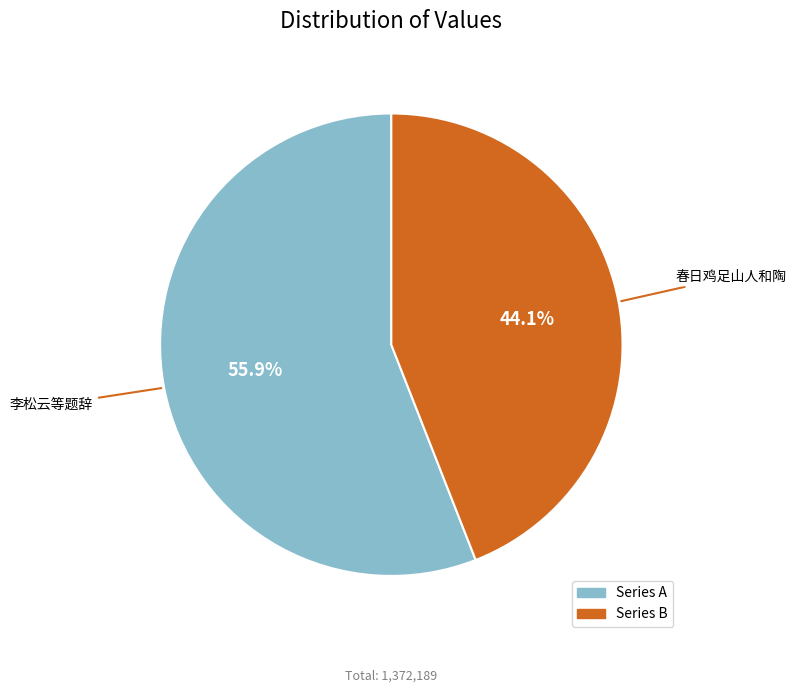

To the nearest percent, what is the difference between the largest and smallest slice percentages?

12%